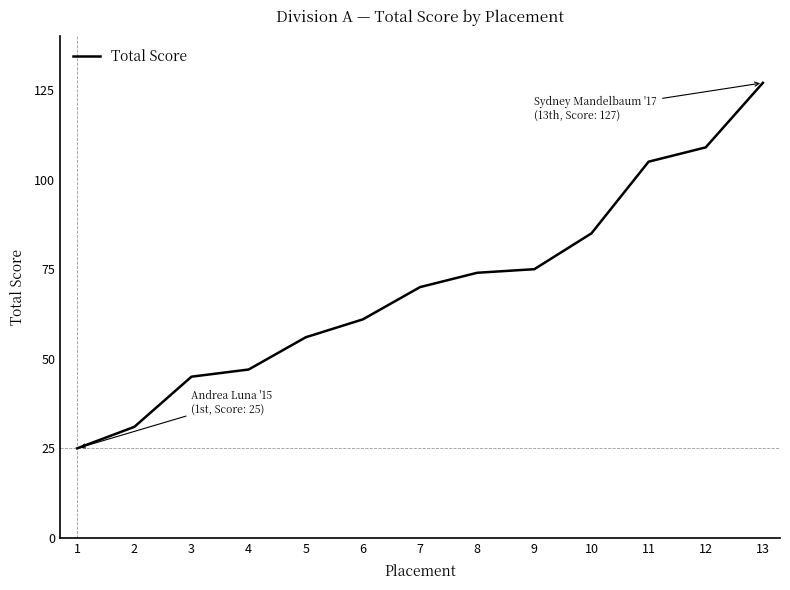

Which has a higher value, 2 or 4?

4